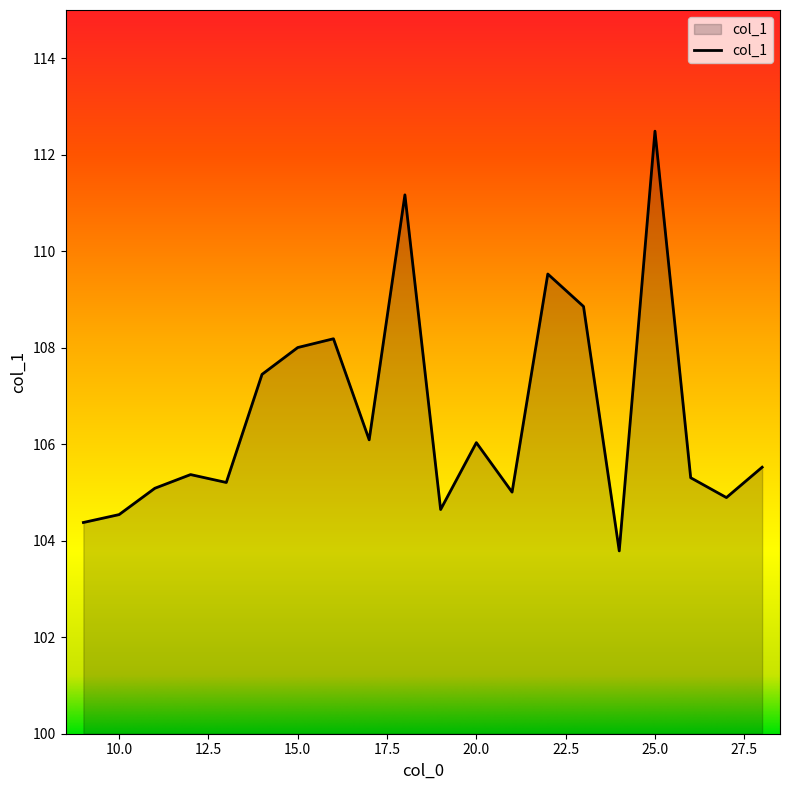

How many lines are shown in the chart?

1